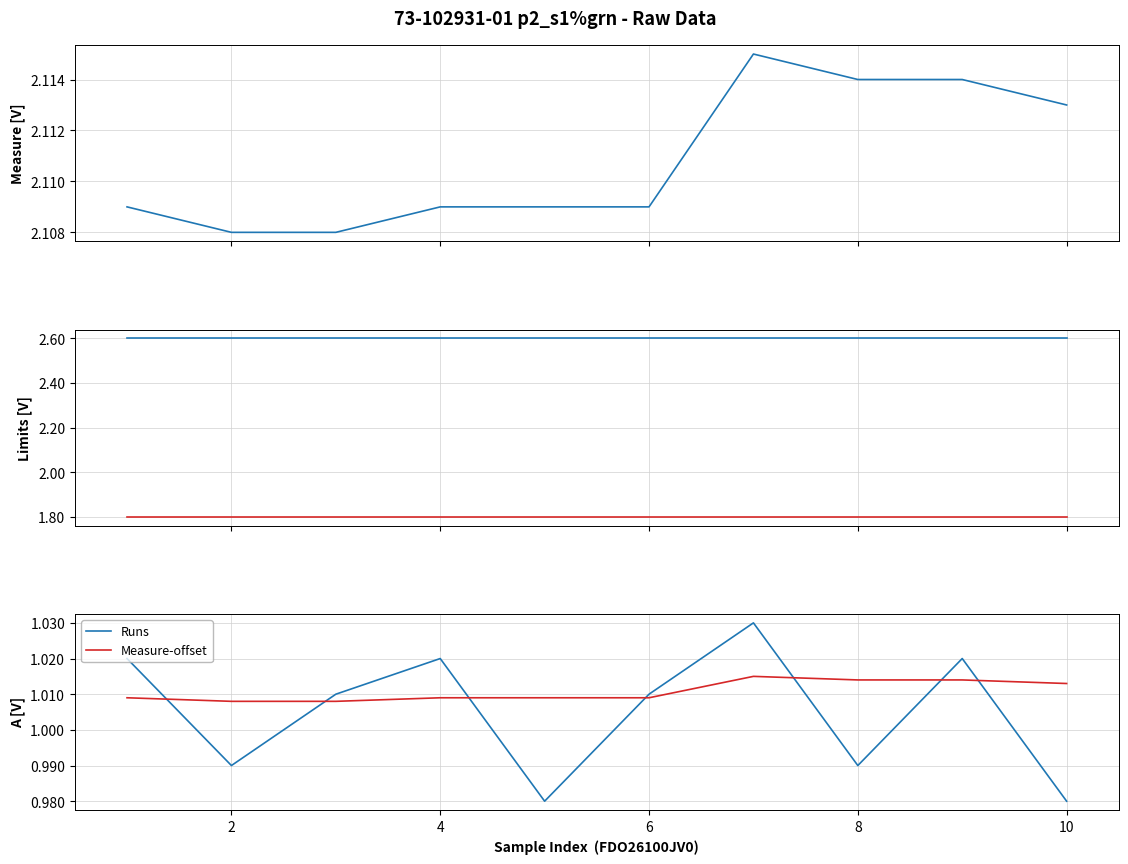

The Runs series shows 0.6 at 8. True or false?

False